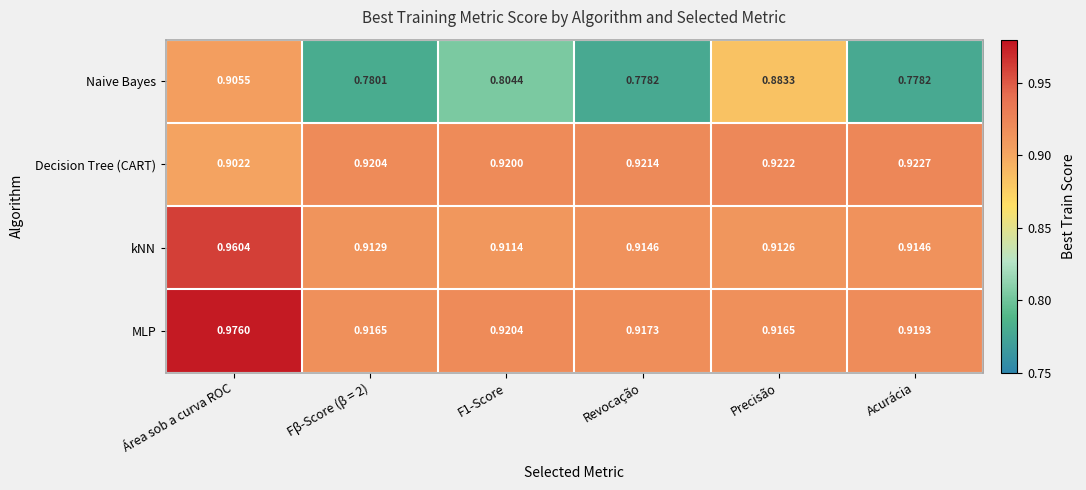

How many categories are shown in the chart?

6